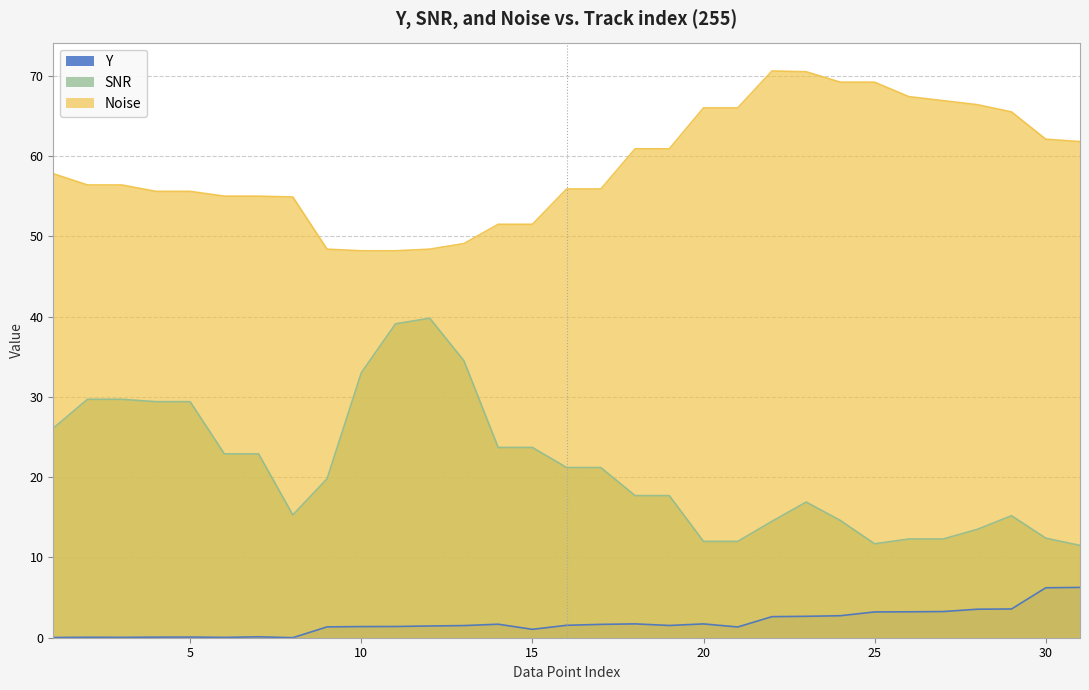

What is the difference between the maximum and minimum values in the Noise series?

22.4